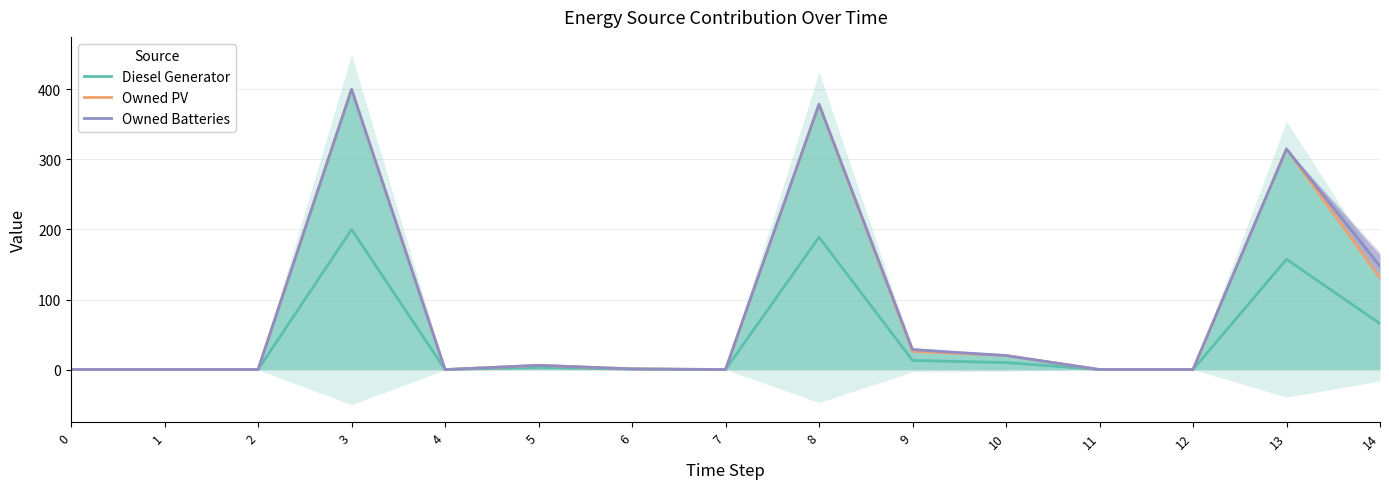

What is the value of the Owned PV point at the 11th from the left?

20.0